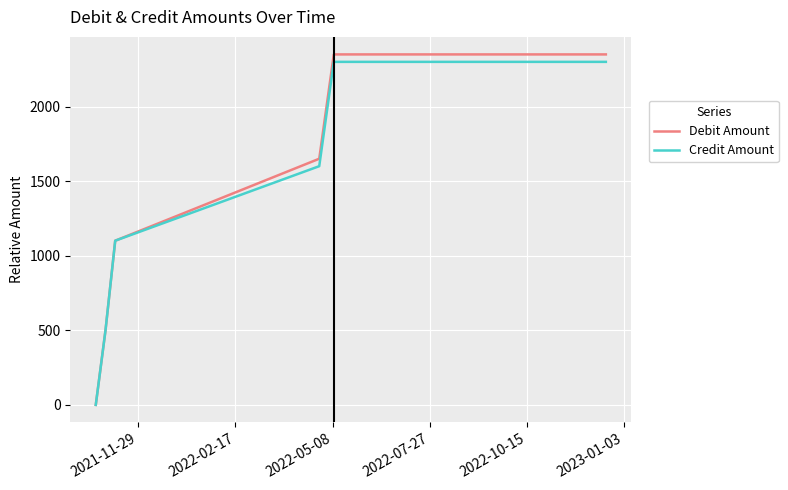

Which series has the widest spread of values?

Debit Amount